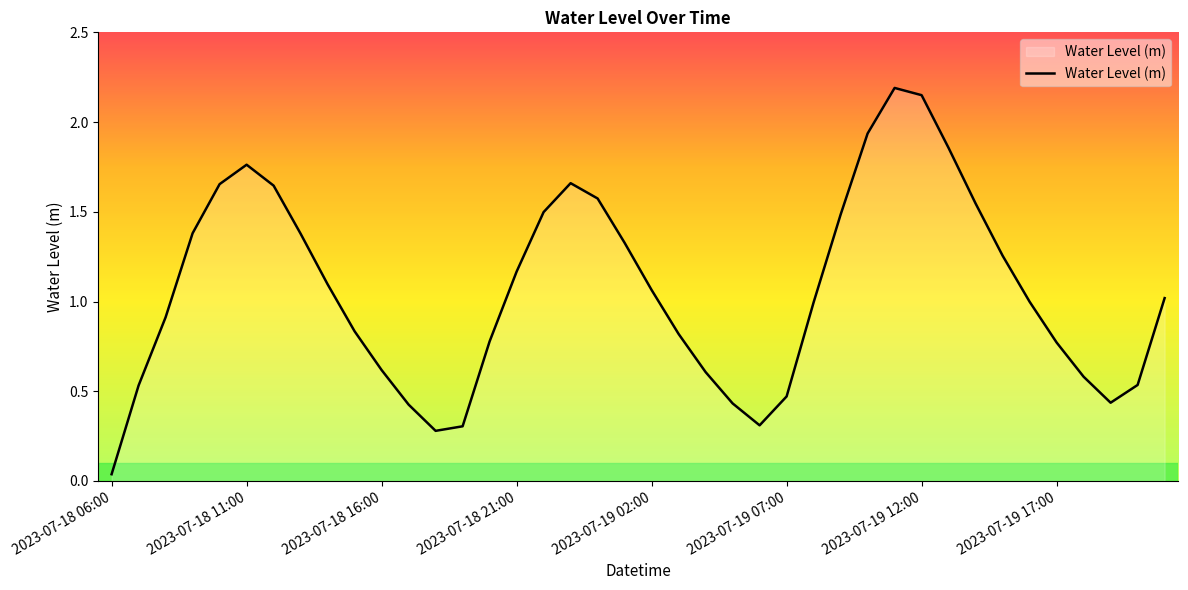

What is the difference between the maximum and minimum values?

2.2